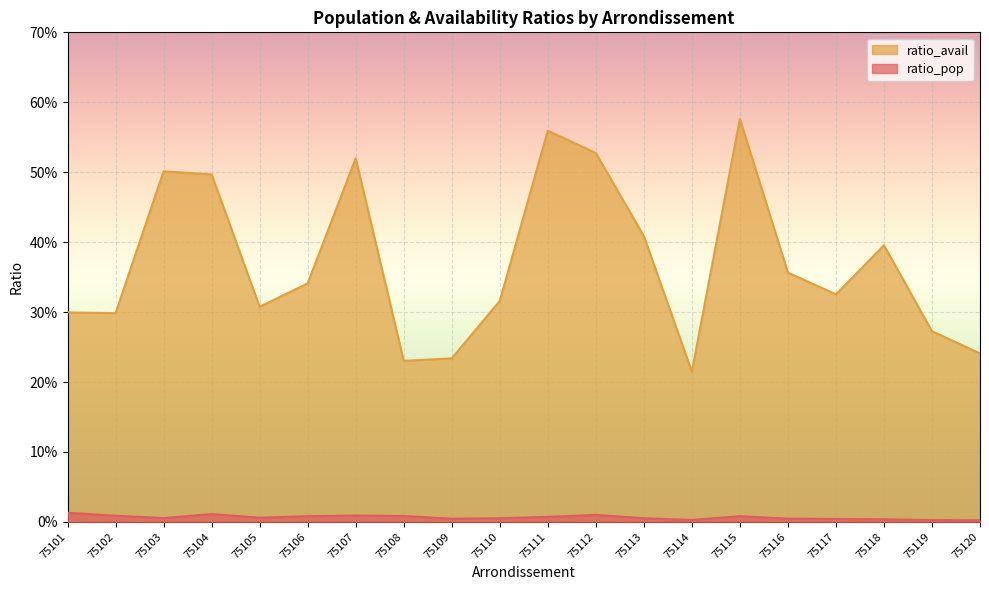

Does the chart display data point markers on the line(s)?

No